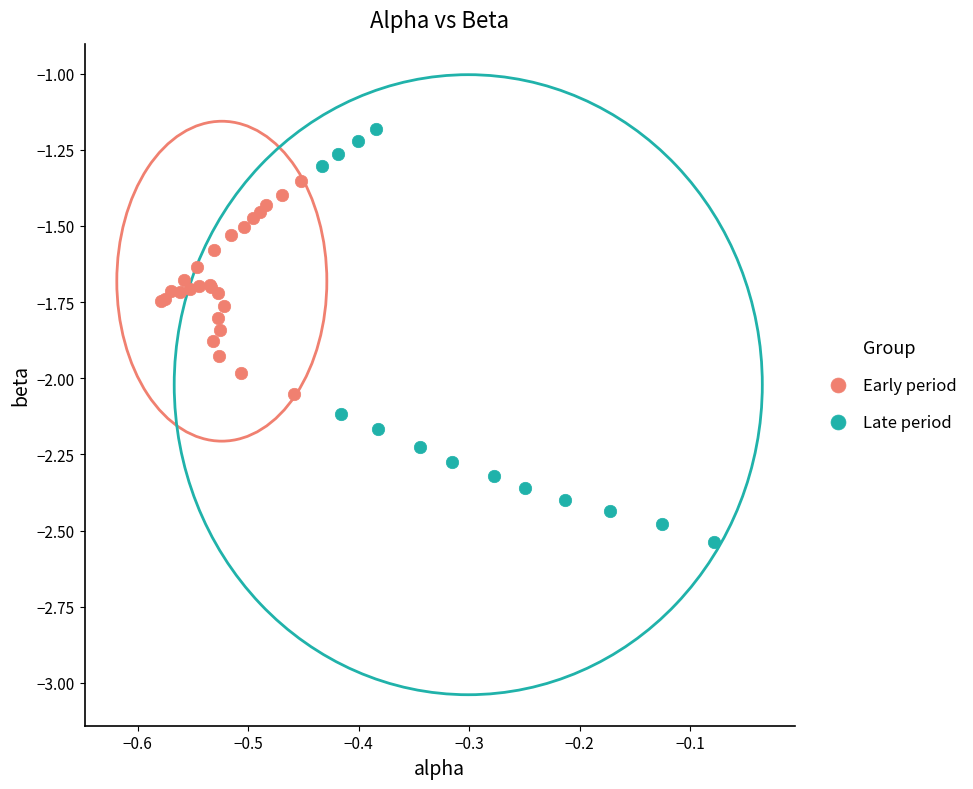

Which series reaches the maximum Y coordinate?

Late period